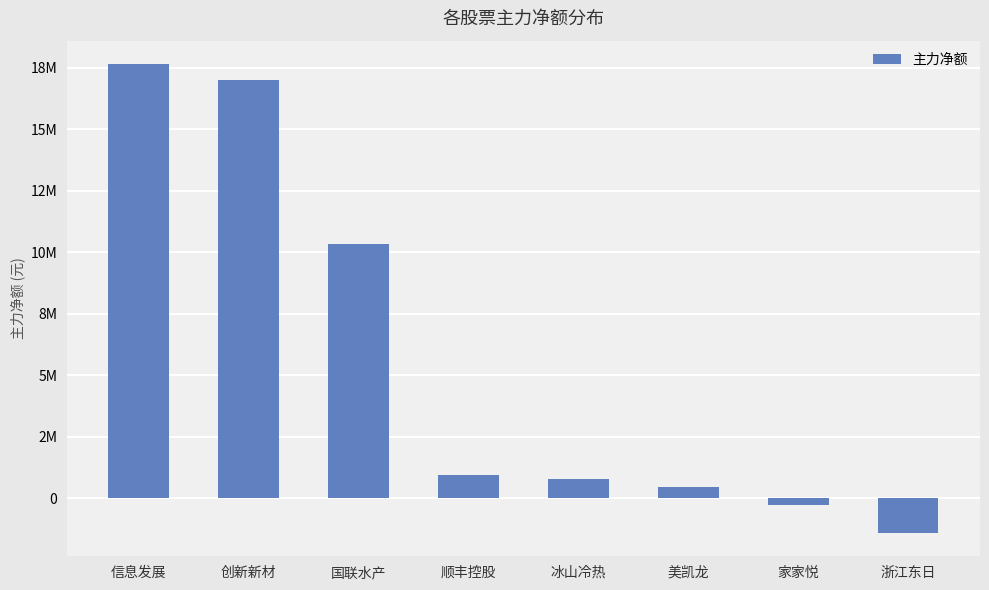

What is the value of the 8th bar from the left?

-1402295